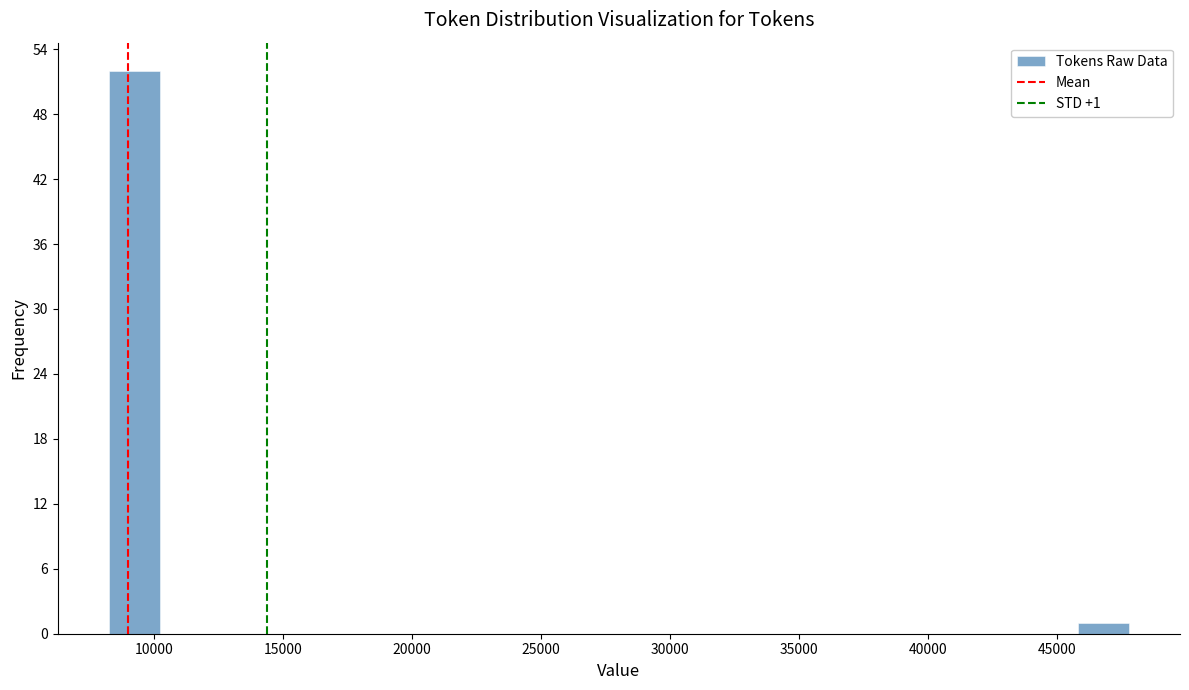

Read against the x-axis, roughly where is the centre of the tallest bar?

9000